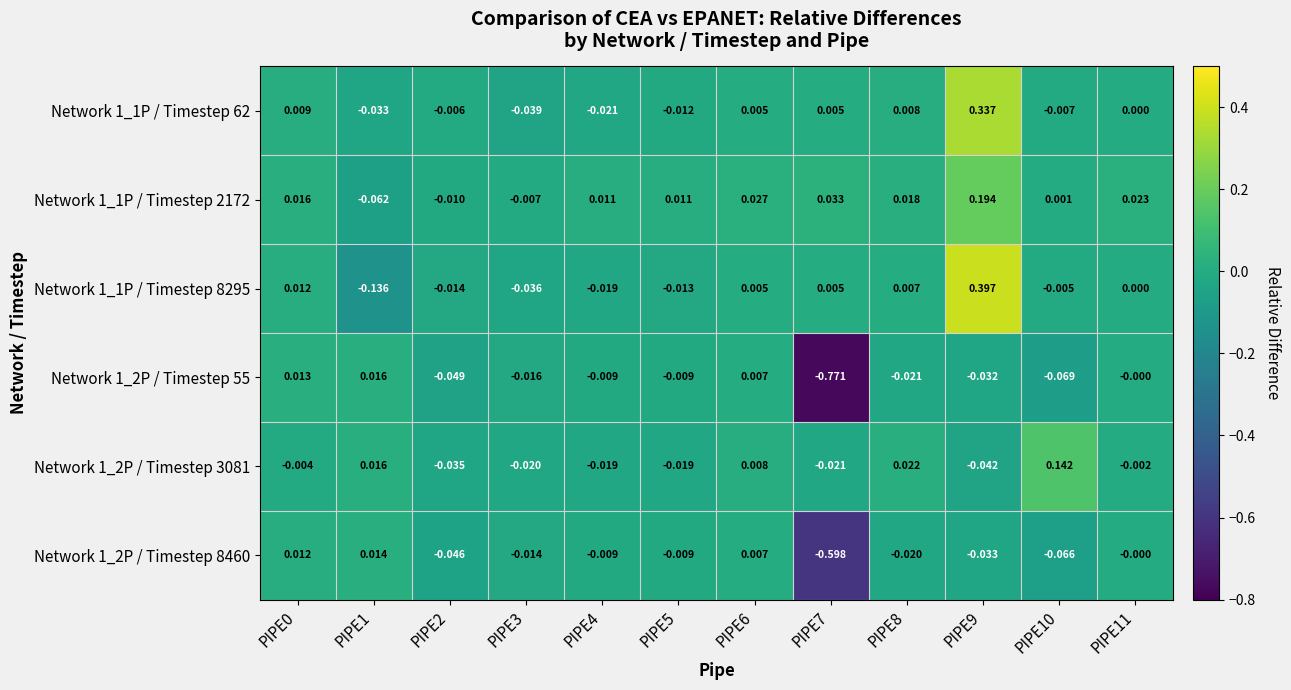

How many values in the Network 1_1P / Timestep 2172 series are below 0?

3